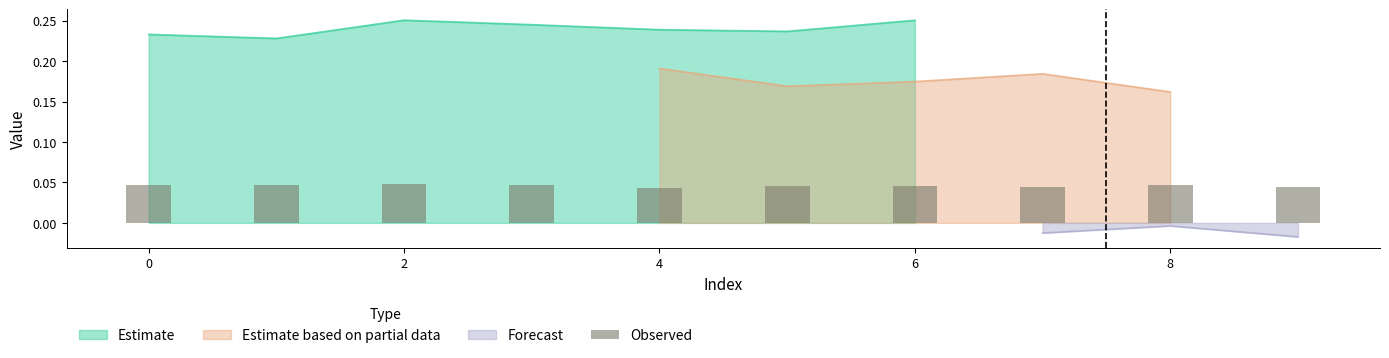

Count the number of categories in the chart.

10